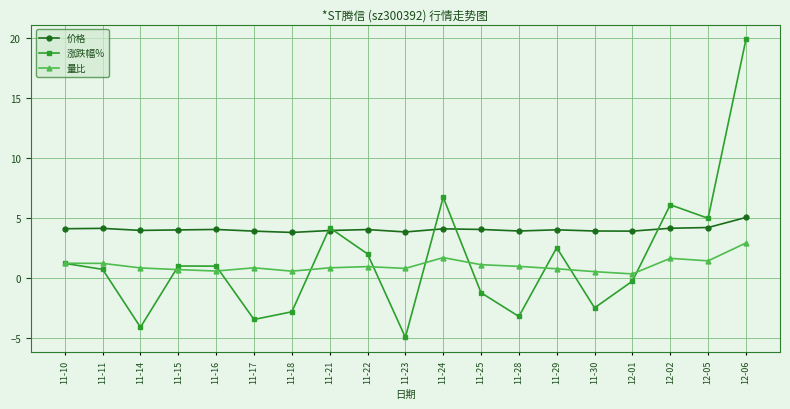

The 价格 series shows 2.3 at 11-16. True or false?

False